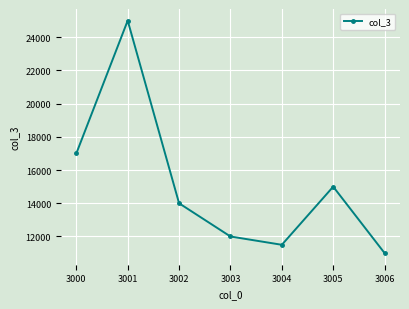

Is it true that the value at 3005 is 9096?

False